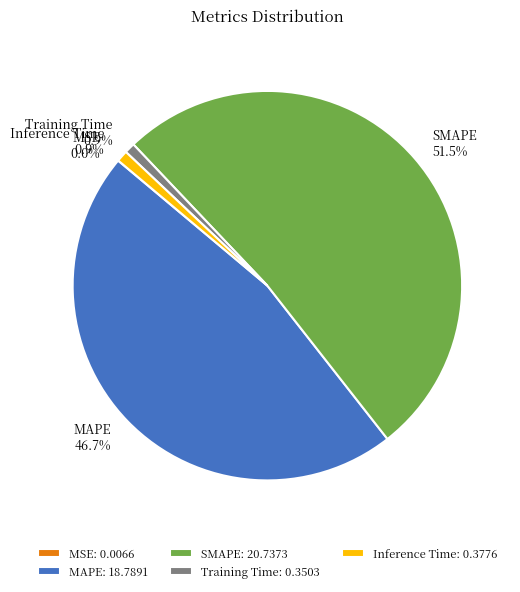

Combined, do Training Time and Inference Time account for over 50%?

No